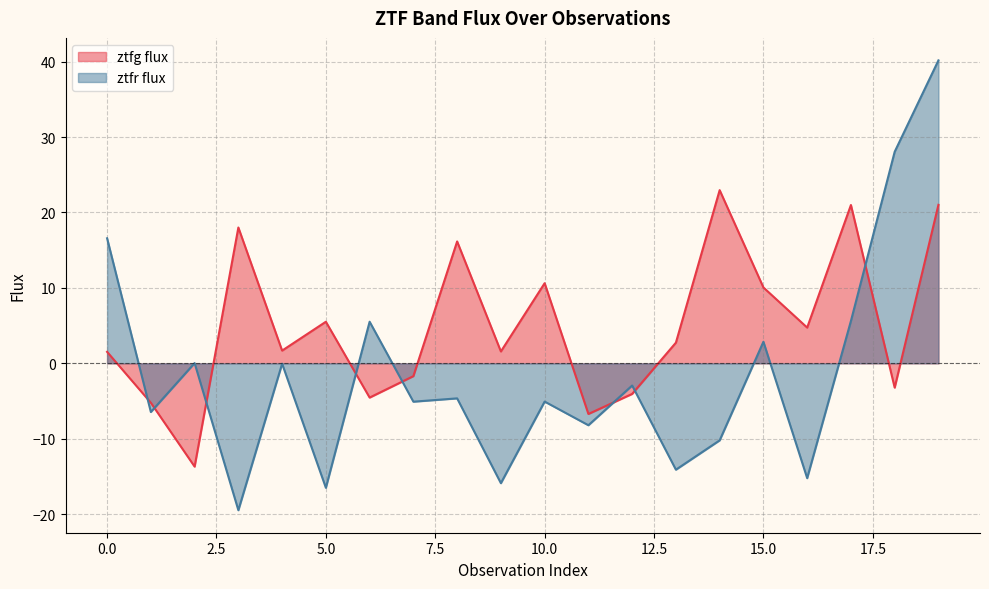

At how many categories does at least one series exceed 31?

1